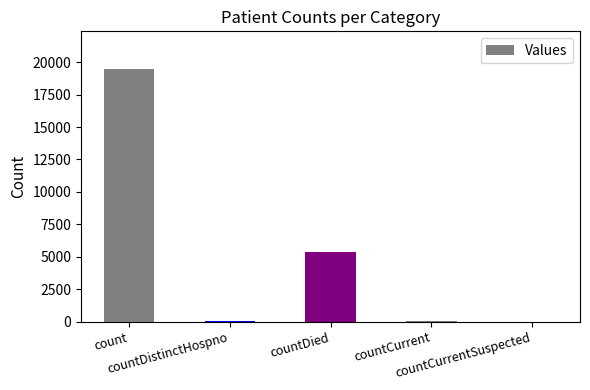

The value at countDied is 2473. True or false?

False